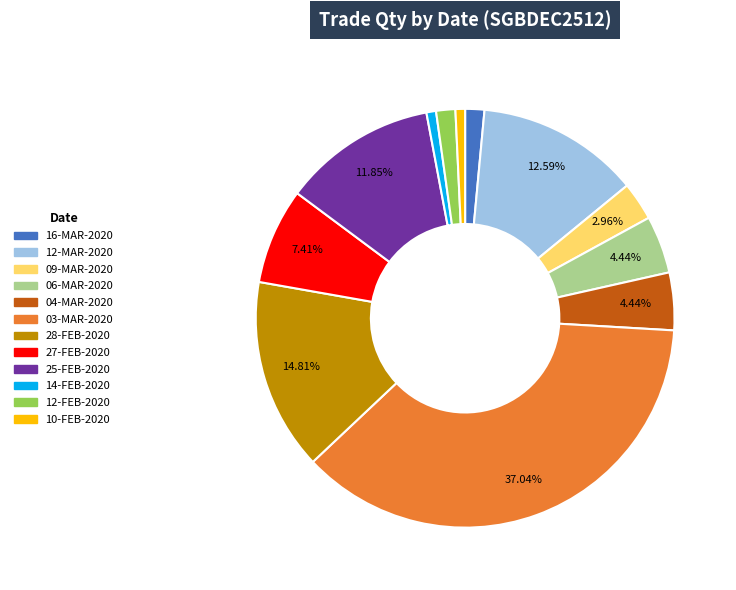

To the nearest percent, what is the difference between the 04-MAR-2020 and 27-FEB-2020 slice percentages?

3%